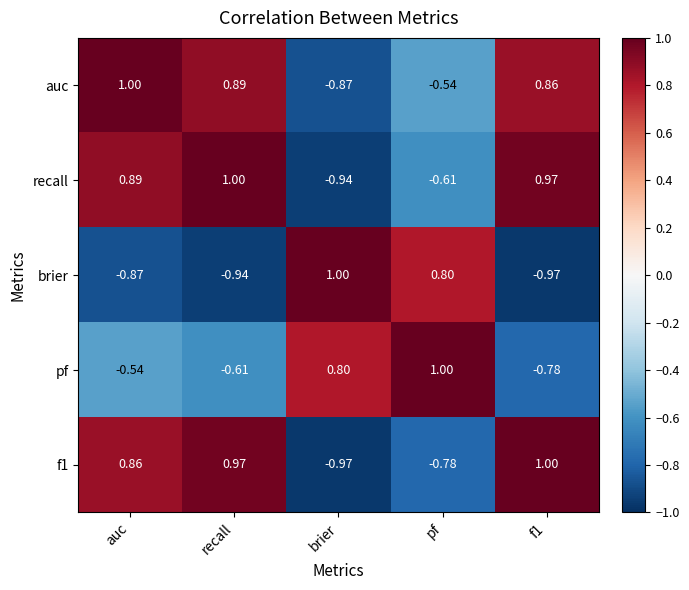

At which category is the sum across all series the highest?

auc